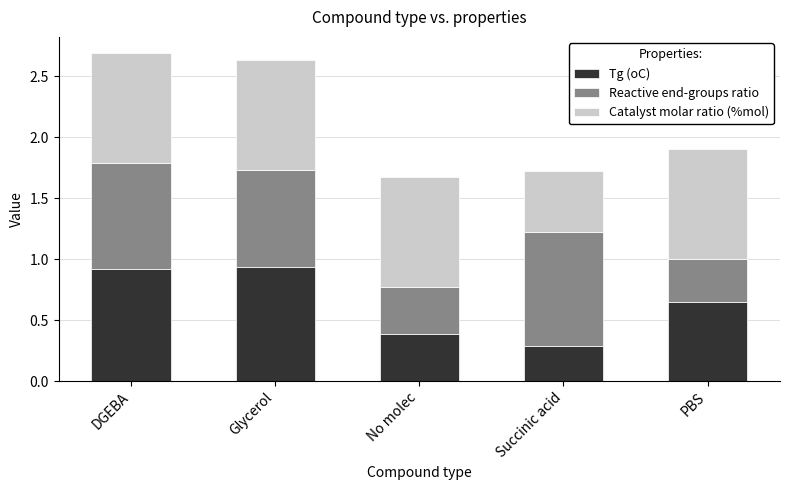

What is the total value across all series at DGEBA?

2.7